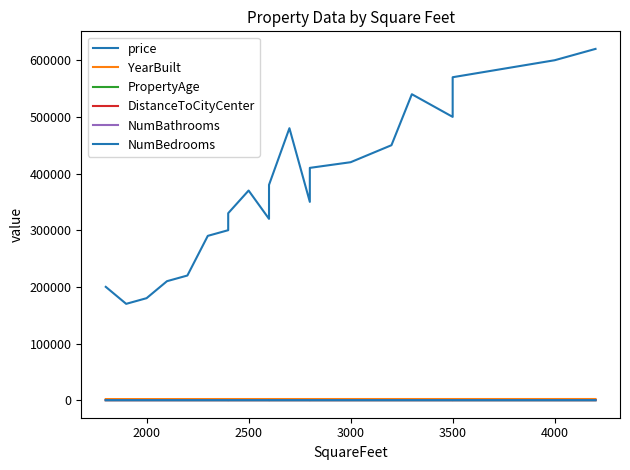

True or false: DistanceToCityCenter has more than 1 points higher than both neighbors.

True